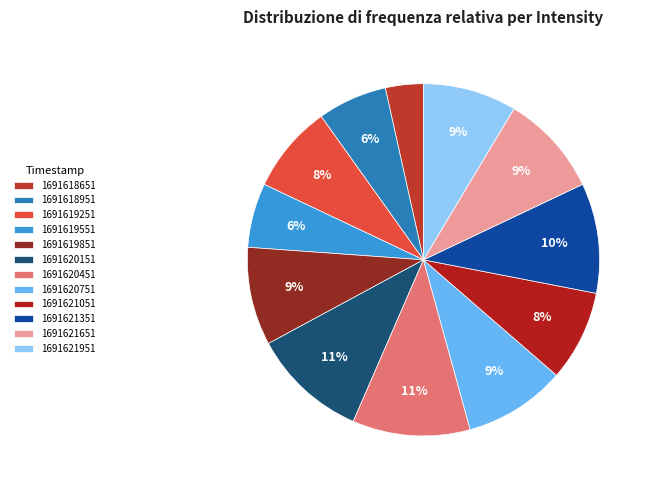

Does any single category account for the majority?

No